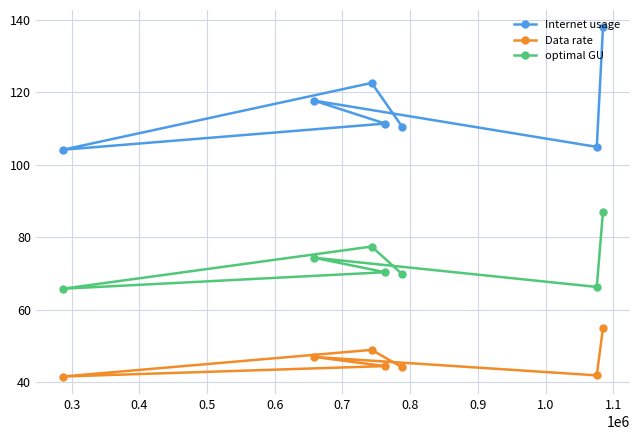

Which series has the largest range (max minus min)?

Internet usage